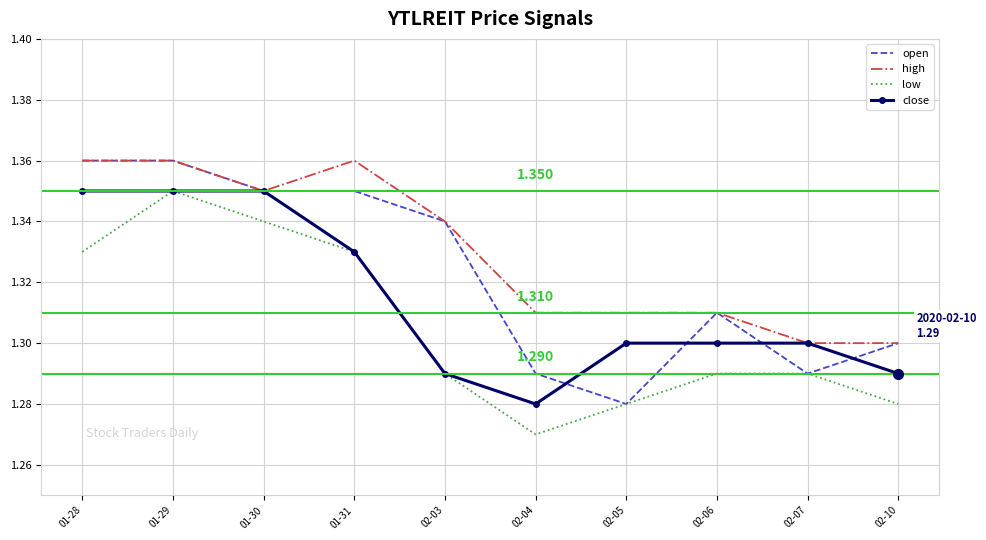

True or false: low and high cross at least once.

False